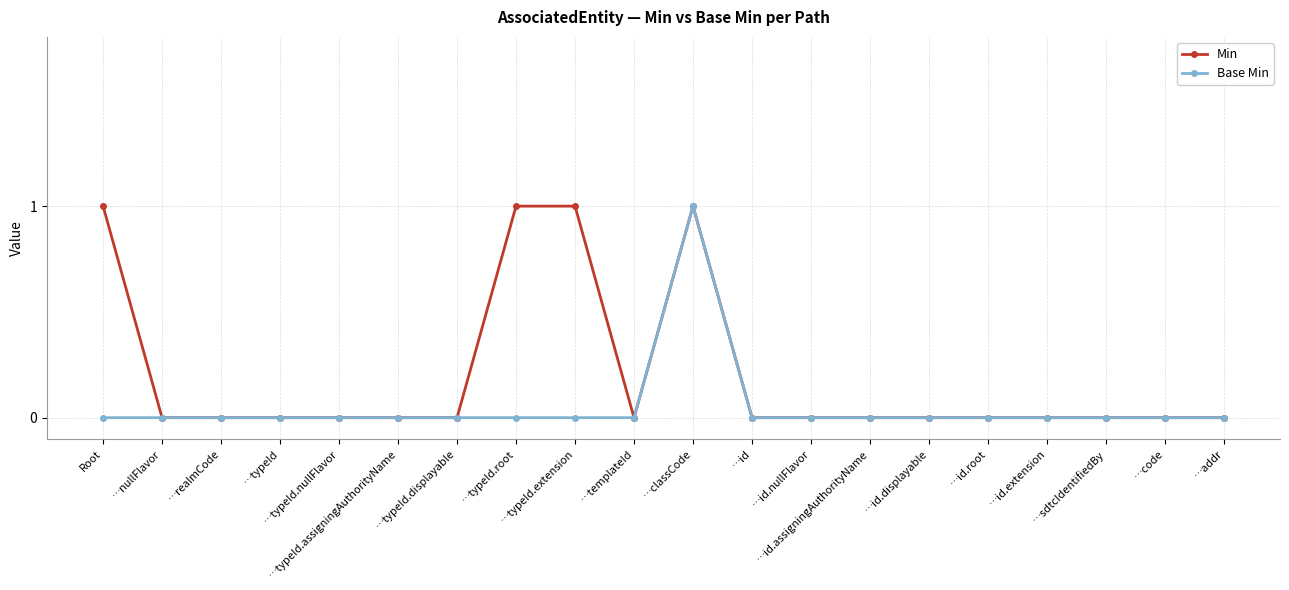

What is the sum of all Base Min values?

1